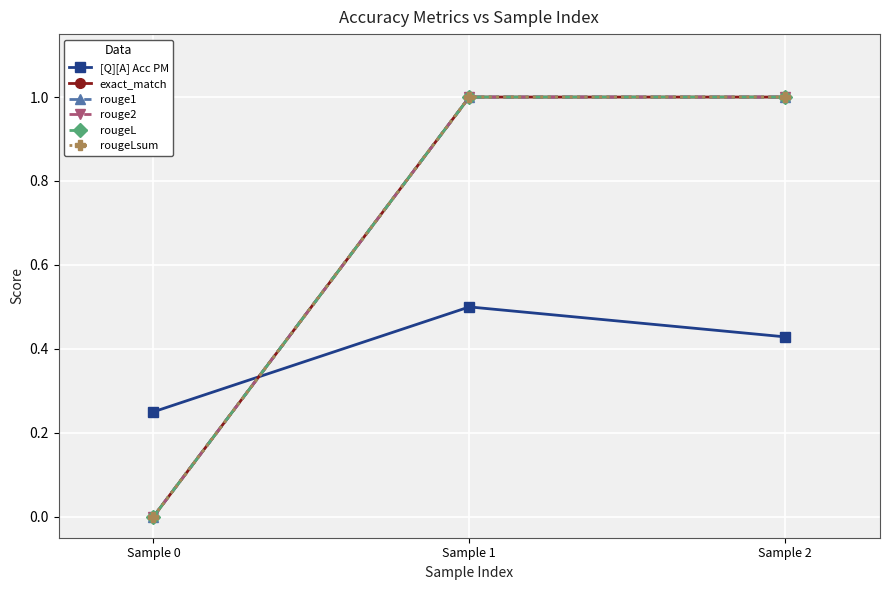

Which series has the largest range (max minus min)?

exact_match